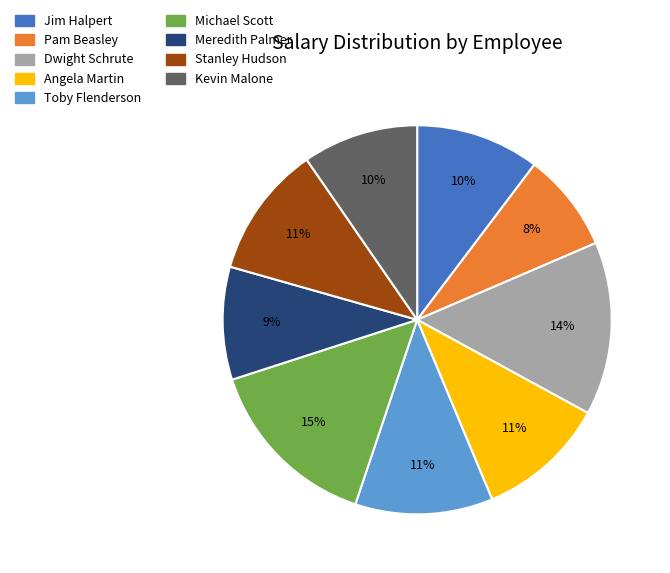

Approximately how many times larger is the value at Toby Flenderson compared to Dwight Schrute?

0.8